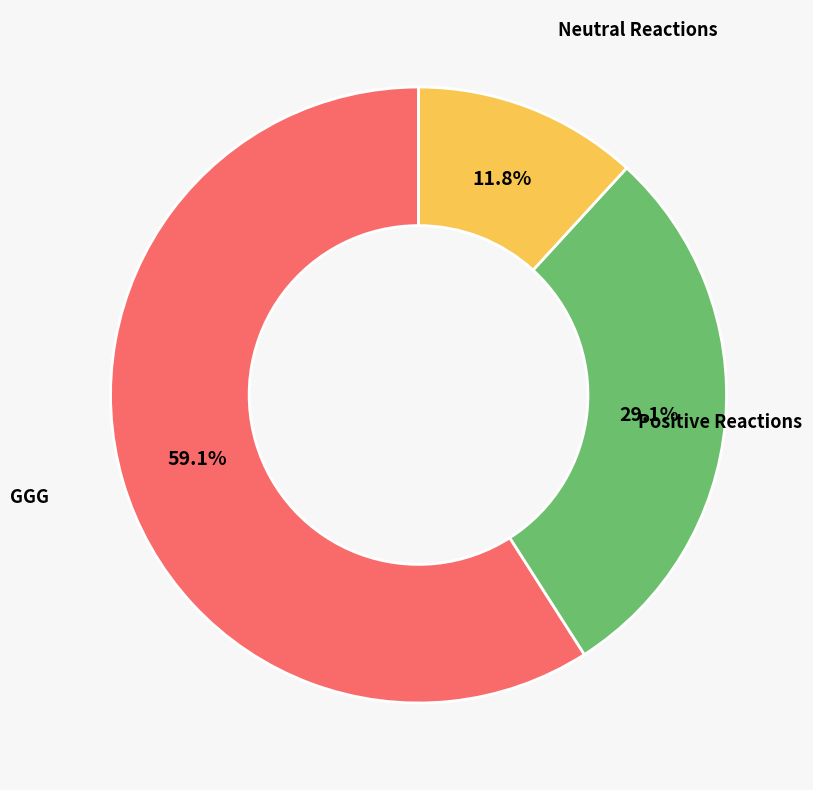

Does any single category account for the majority?

Yes